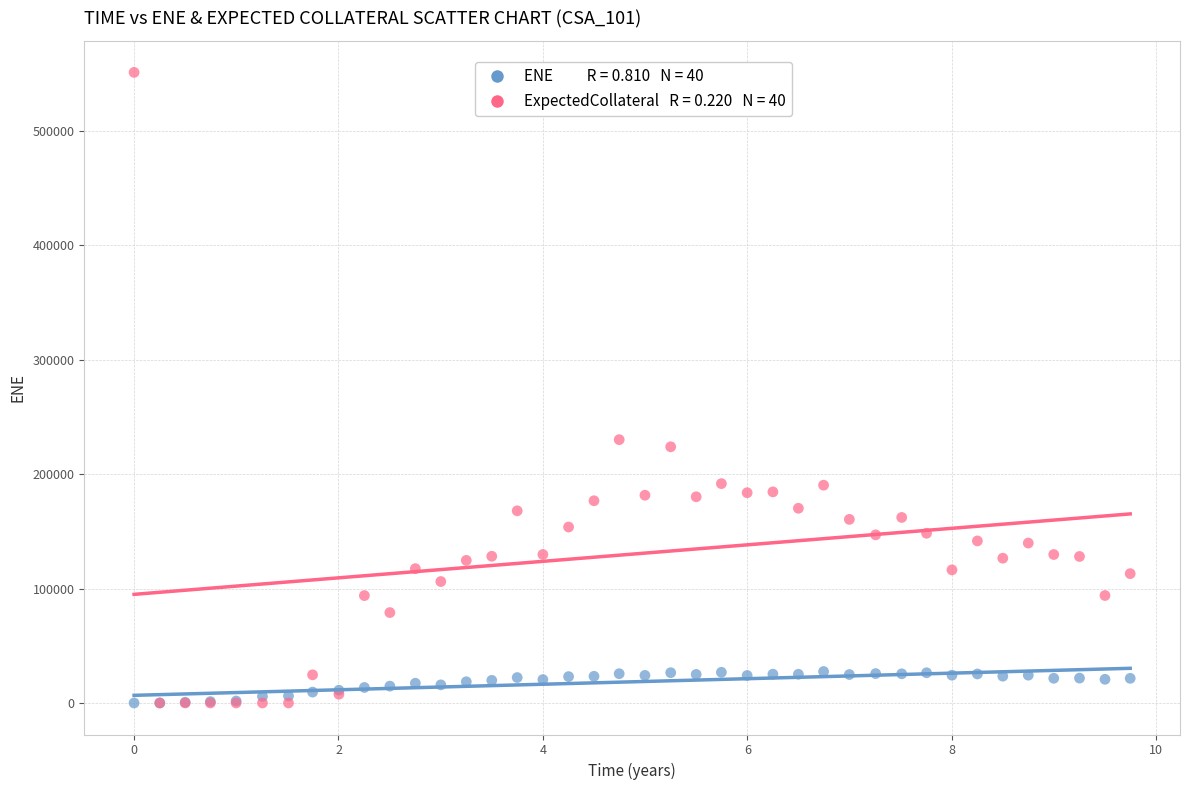

Across all series, what Y value is closest to 275486?

230077.0